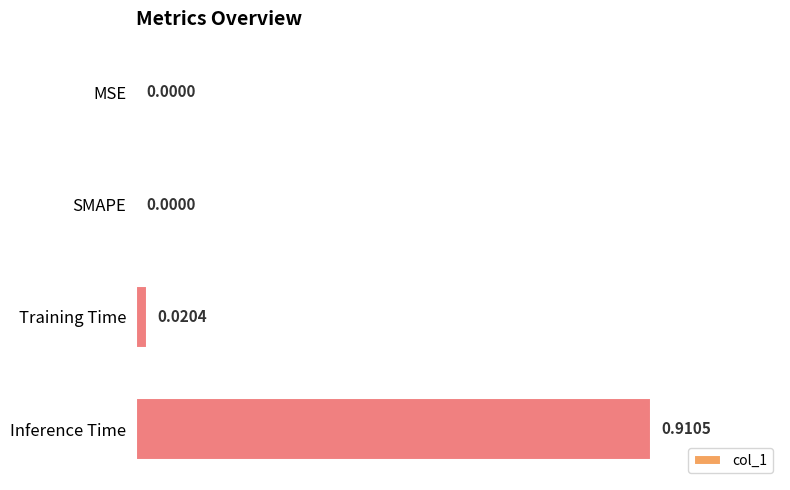

What is the average value?

0.2